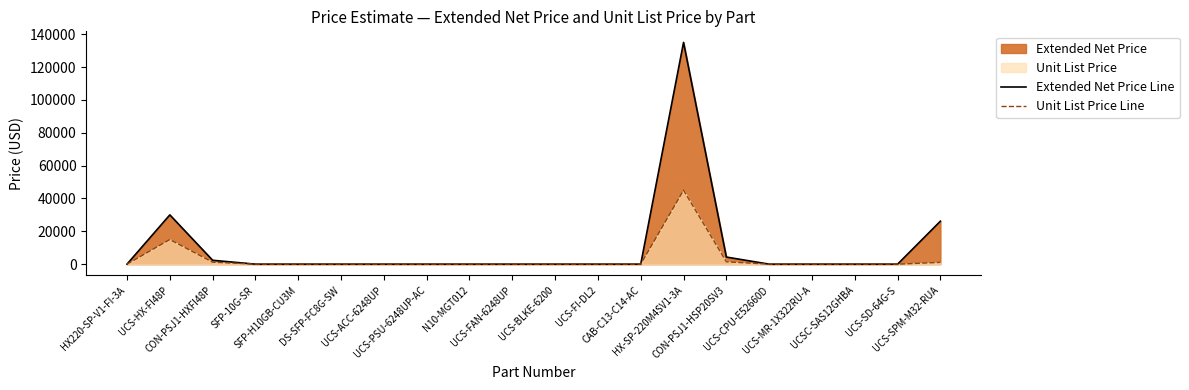

What is the difference between the Extended Net Price Line values at CON-PSJ1-HSP20SV3 and UCS-FI-DL2?

4315.6